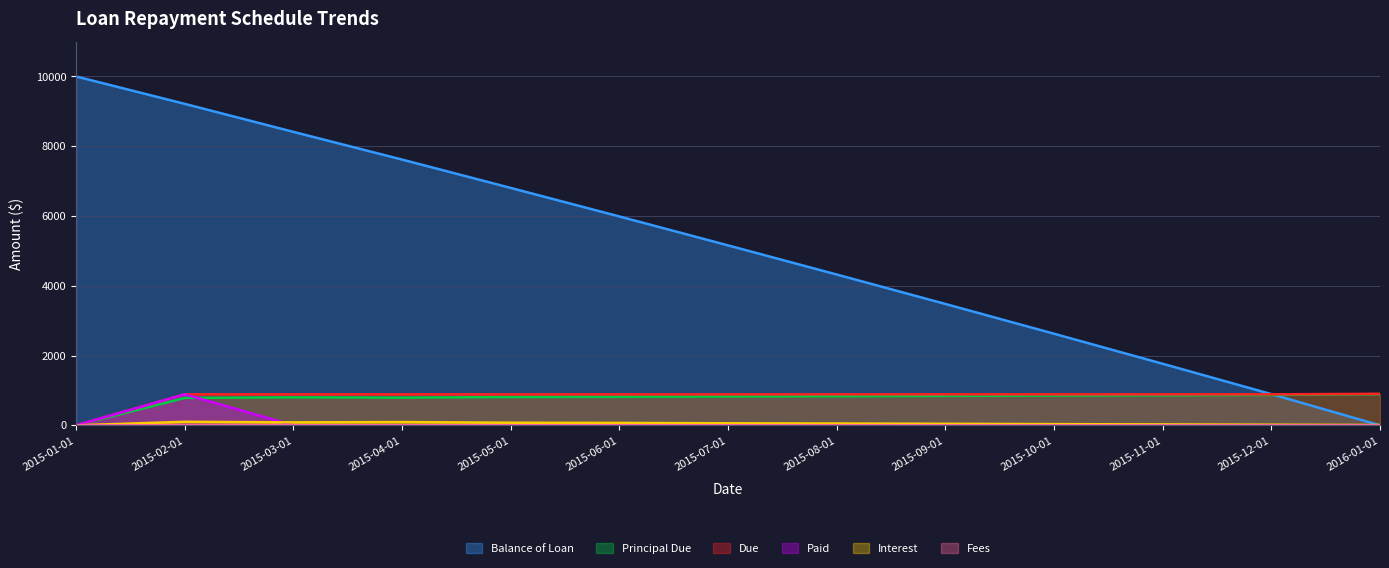

At which category is the sum across all series the highest?

2015-02-01